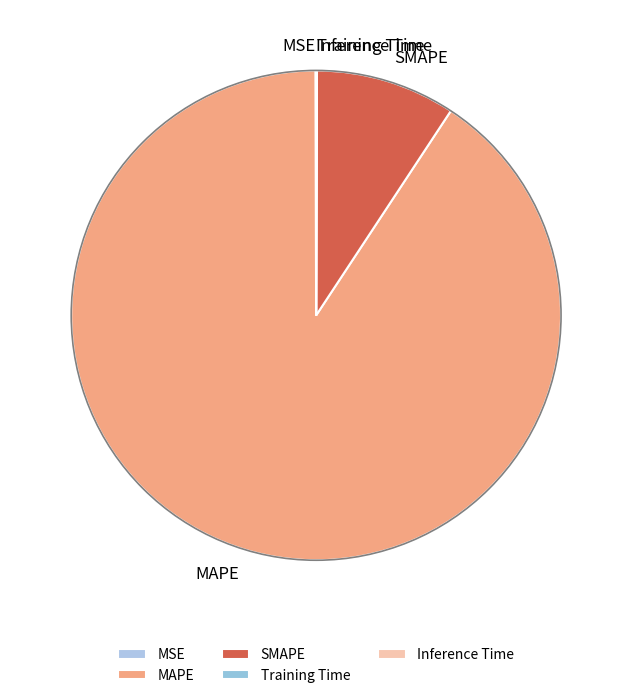

Does MAPE account for over 50% of the chart?

Yes